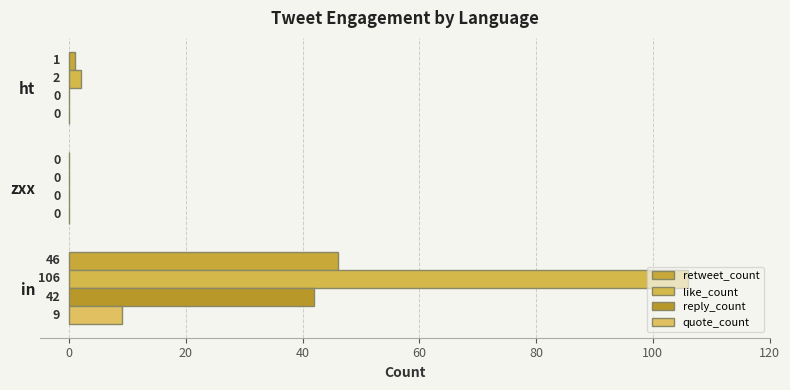

How many series are shown in this chart?

4